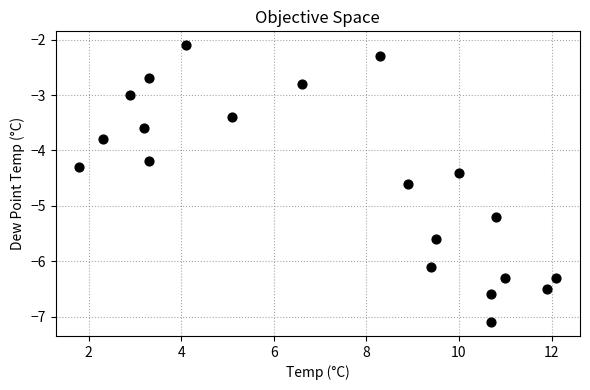

What is the range of X values (max minus min)?

10.3